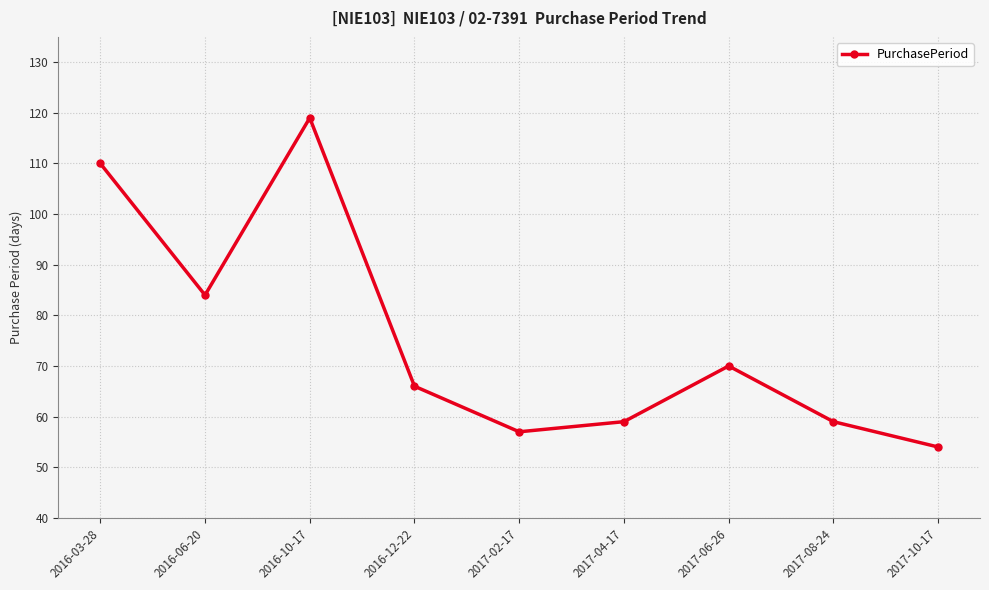

True or false: the data has more than 0 interior local peaks.

True